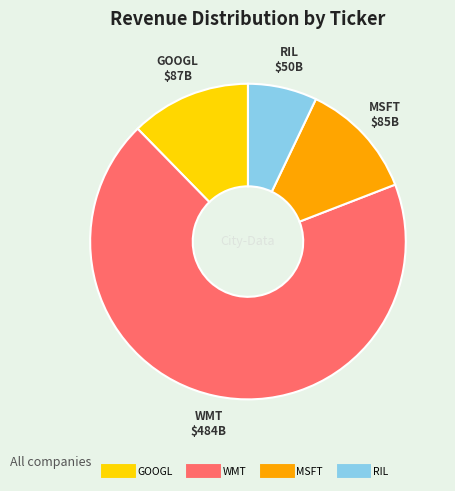

Is there any slice that represents more than half of the pie?

Yes